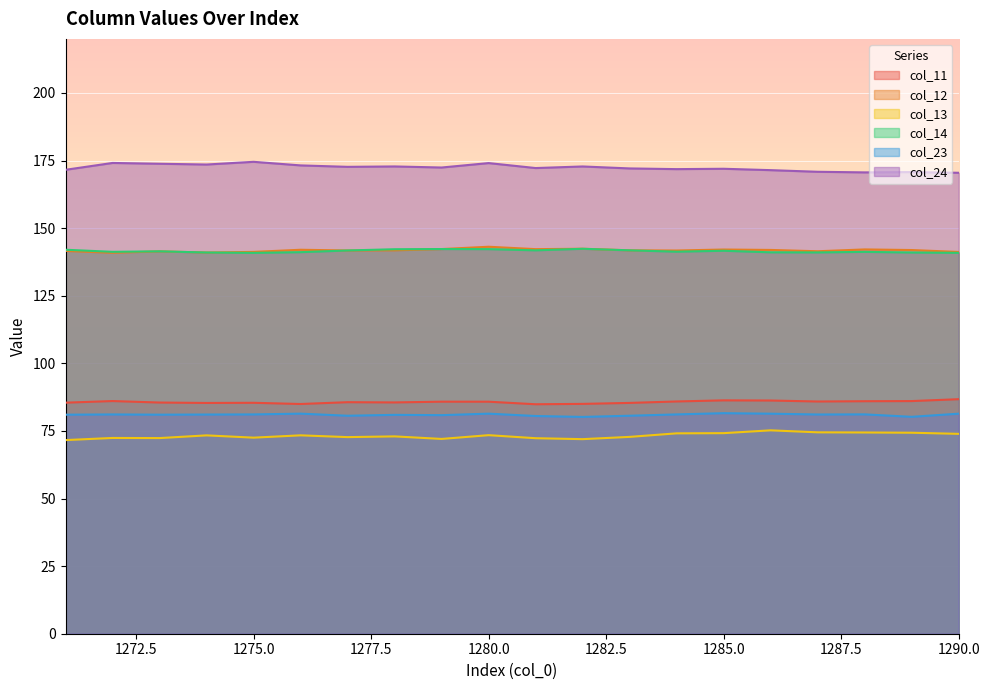

How many lines are shown in the chart?

6